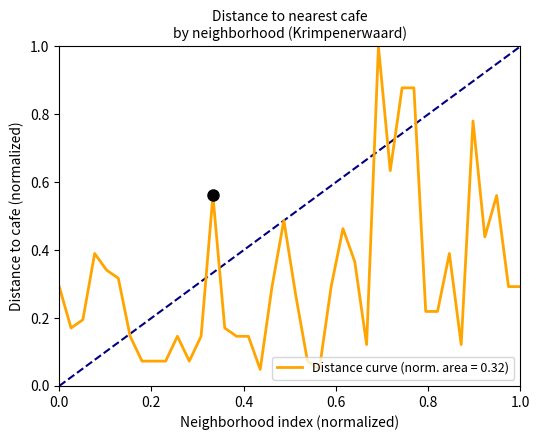

What is the difference between the maximum and minimum values?

1.0